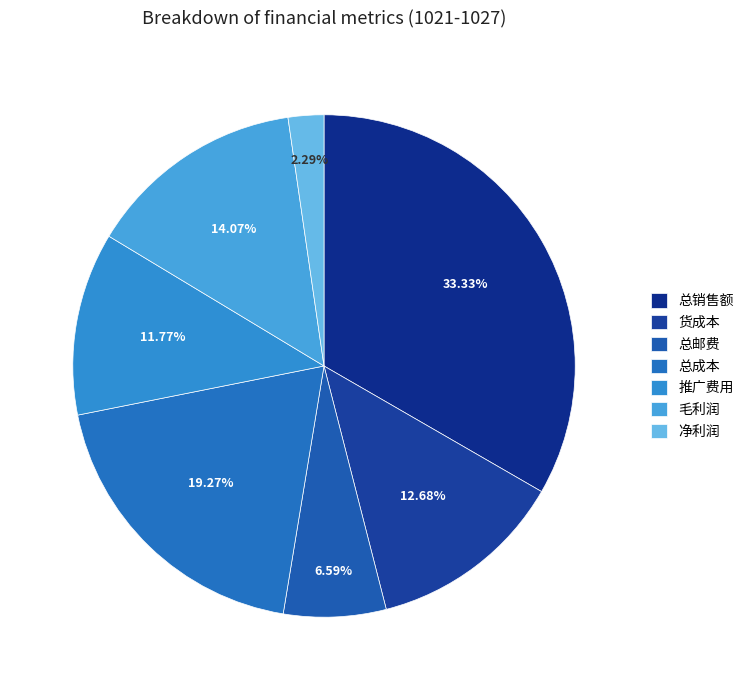

Do 总邮费 and 总销售额 together represent more than half of the pie?

No